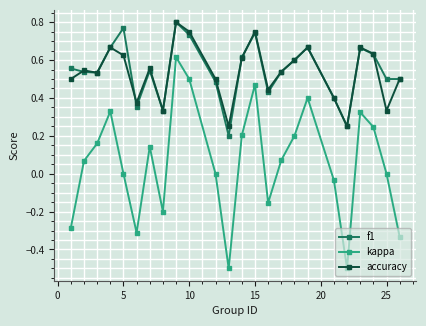

What are all the series names shown in the legend?

f1, kappa, accuracy